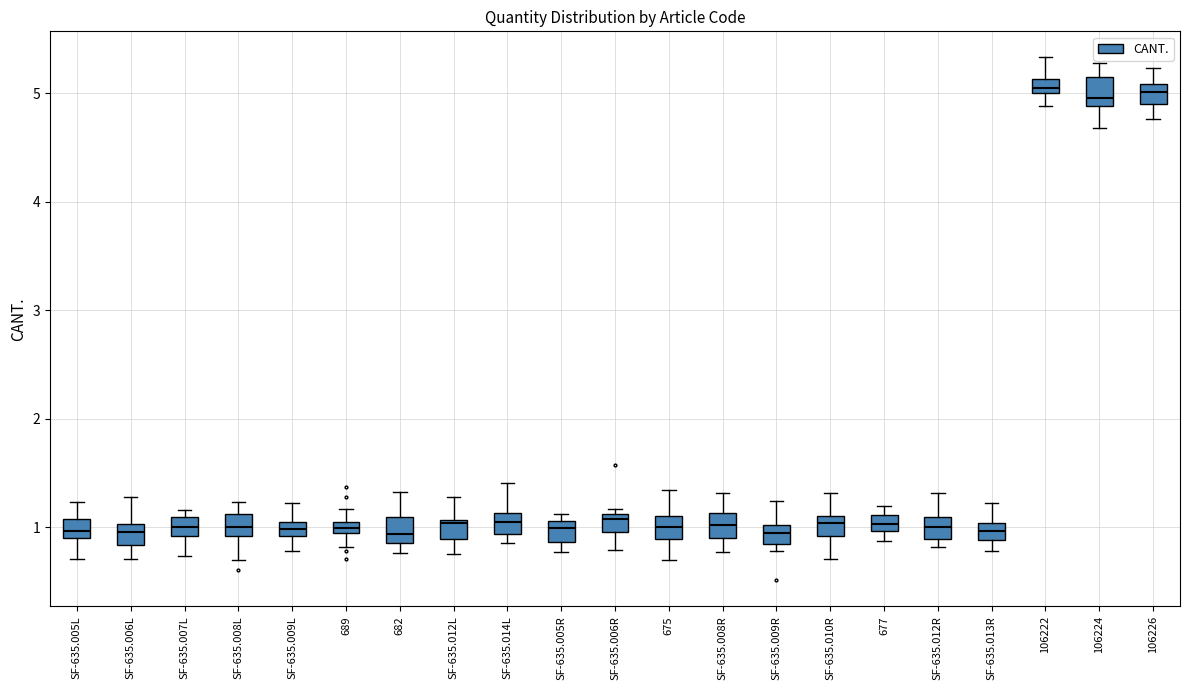

Where is the lower edge of the box for SF-635.006L on the y-axis? The values are not printed on the chart, so give them approximately, as read against the axis.

0.8